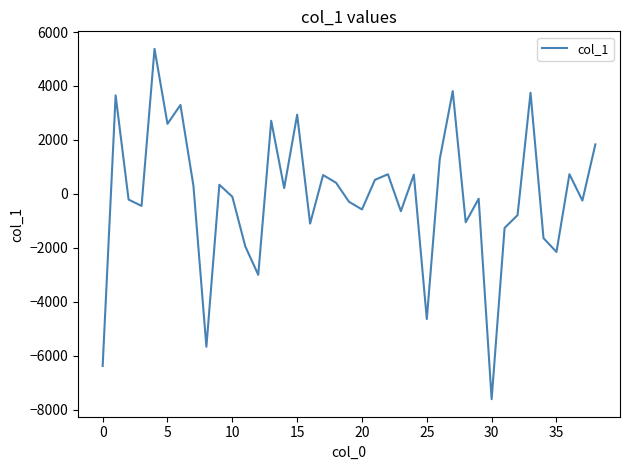

What is the greatest value displayed?

5376.1